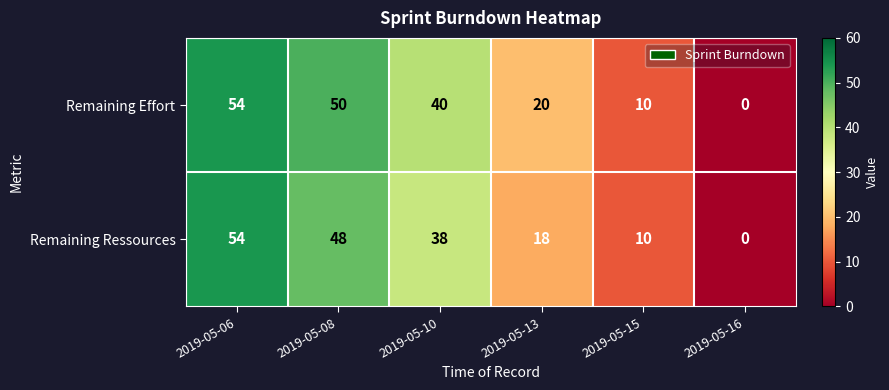

How many Remaining Ressources values are between 10 and 48?

4